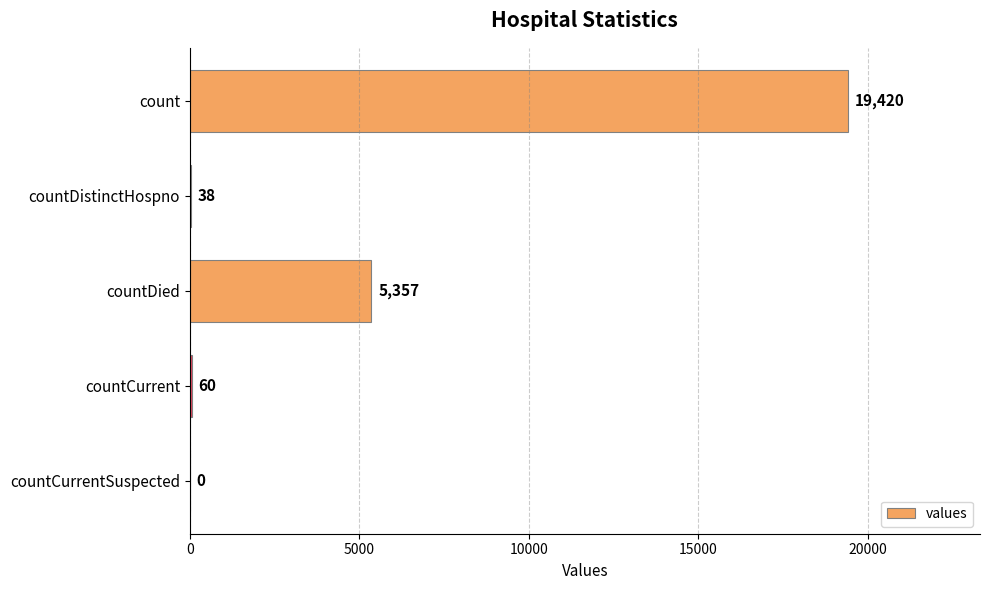

What is the ratio of the value at count to the value at countDistinctHospno?

511.1